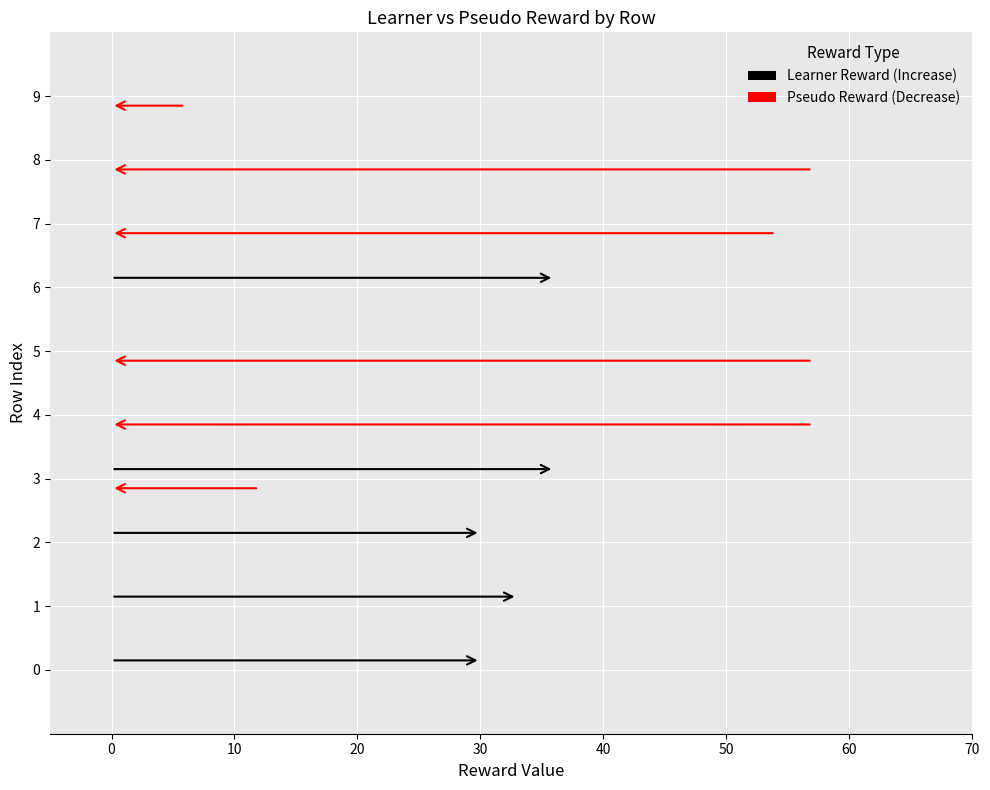

Which series has the largest total across all categories?

pseudo reward